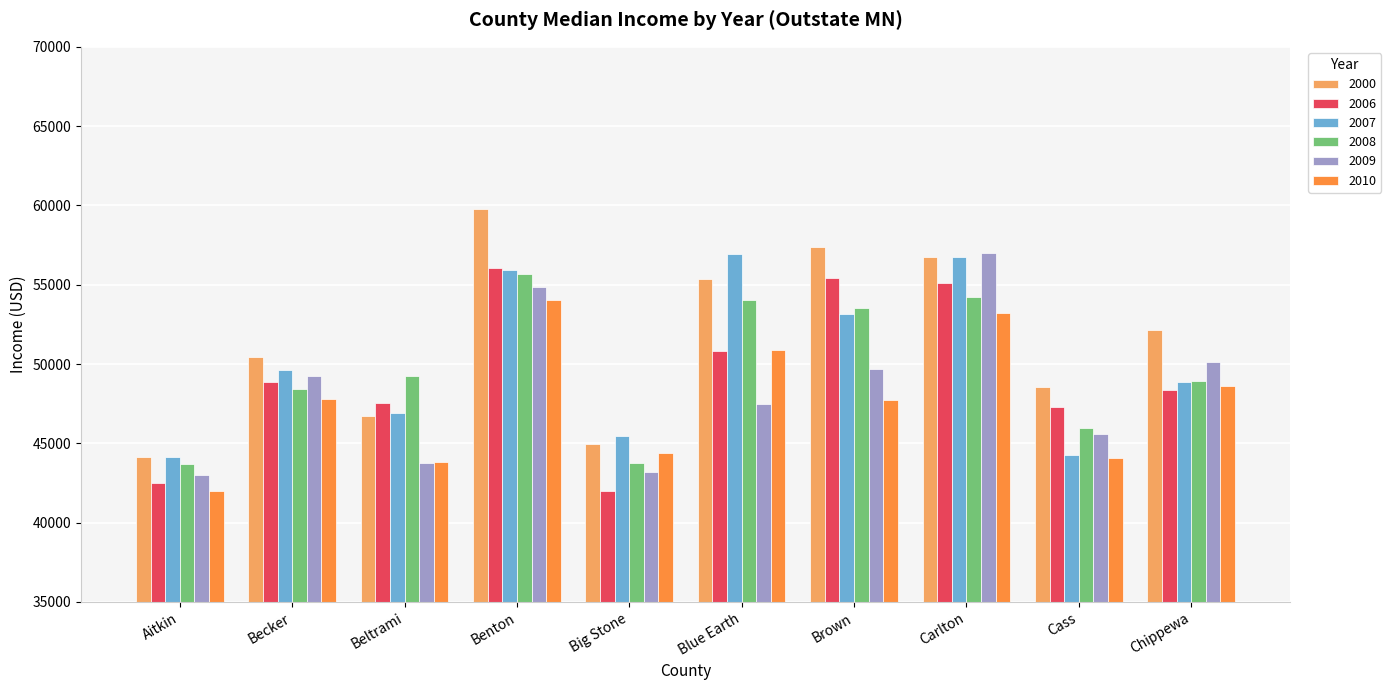

How many data points in 2010 are less than 47780?

5